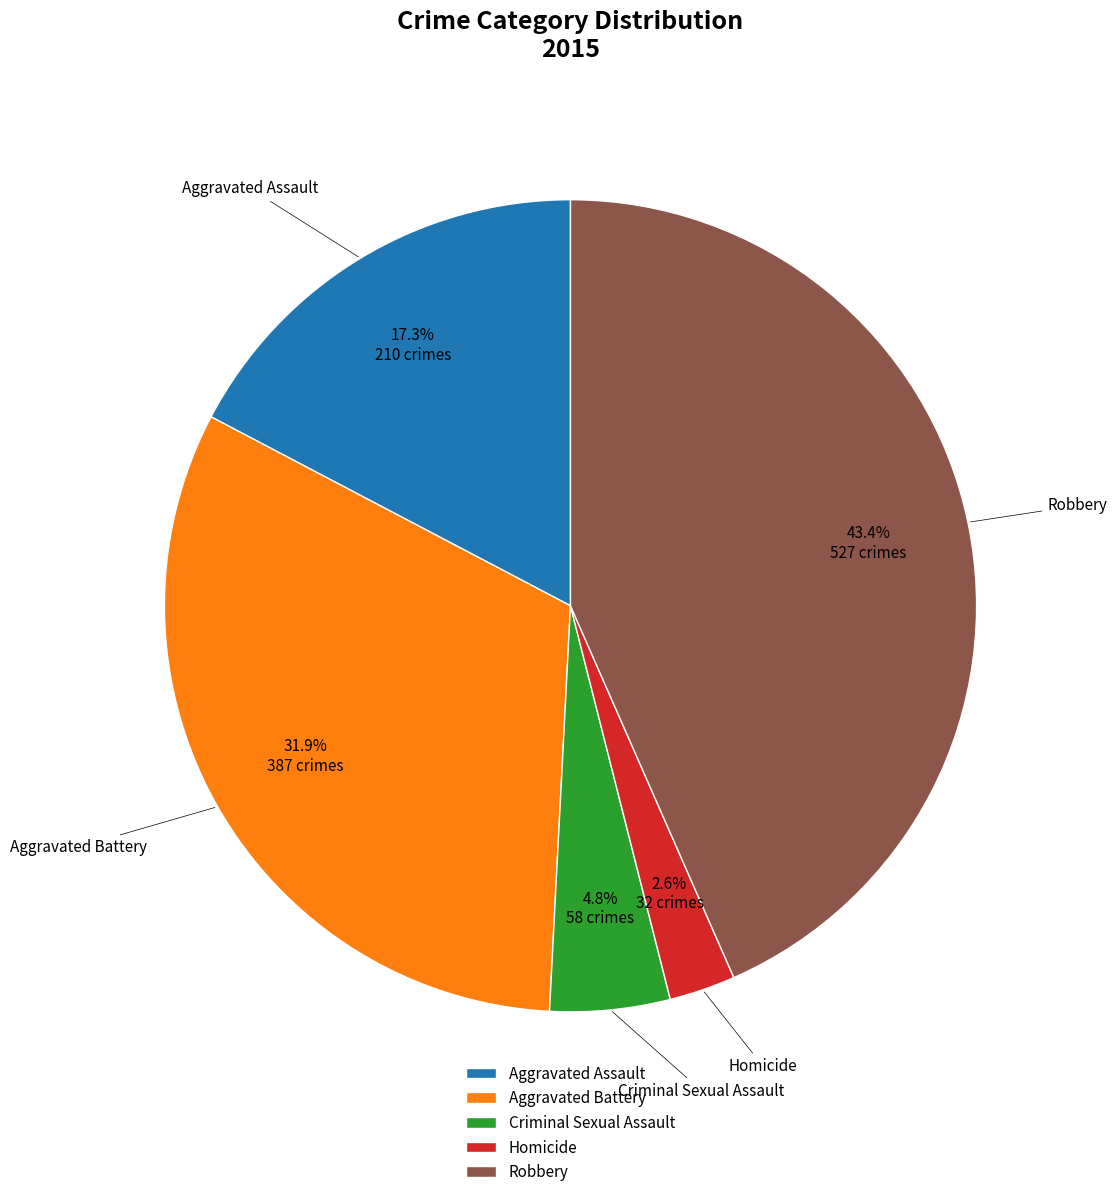

What is the total percentage of Criminal Sexual Assault and Aggravated Battery?

36.7%